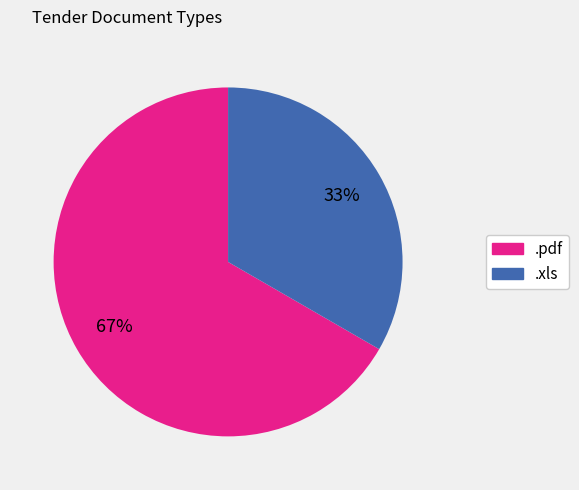

Count the number of slices in the pie.

2